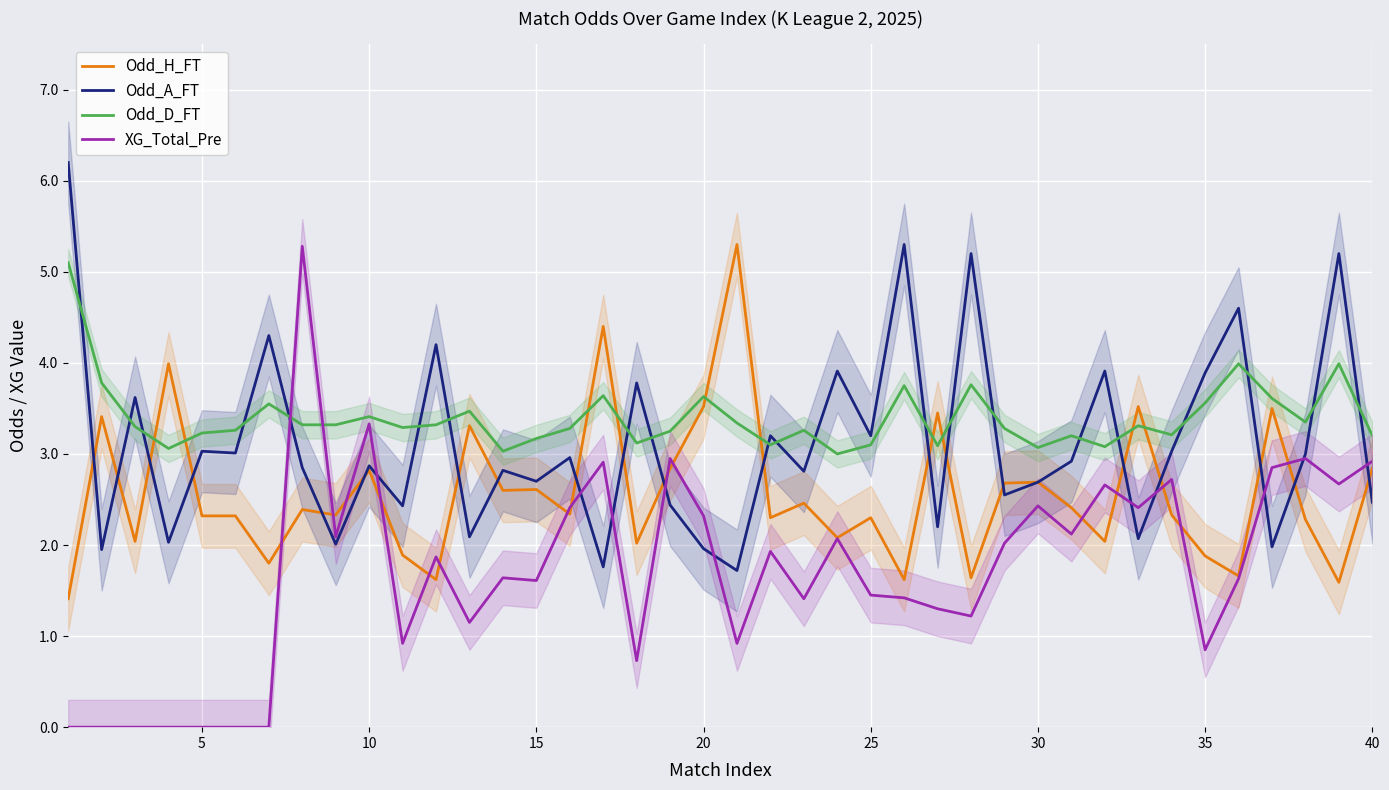

Reading left to right, extract all data points from this chart.

Odd_H_FT: 1.4	3.4	2.0	4.0	2.3	2.3	1.8	2.4	2.3	2.8	1.9	1.6	3.3	2.6	2.6	2.3	4.4	2.0	2.8	3.5	5.3	2.3	2.5	2.1	2.3	1.6	3.5	1.6	2.7	2.7	2.4	2.0	3.5	2.3	1.9	1.7	3.5	2.3	1.6	2.8
Odd_A_FT: 6.2	1.9	3.6	2.0	3.0	3.0	4.3	2.9	2.0	2.9	2.4	4.2	2.1	2.8	2.7	3.0	1.8	3.8	2.4	2.0	1.7	3.2	2.8	3.9	3.2	5.3	2.2	5.2	2.5	2.7	2.9	3.9	2.1	3.0	3.9	4.6	2.0	3.0	5.2	2.5
Odd_D_FT: 5.1	3.8	3.3	3.1	3.2	3.3	3.5	3.3	3.3	3.4	3.3	3.3	3.5	3.0	3.2	3.3	3.6	3.1	3.2	3.6	3.3	3.1	3.3	3.0	3.1	3.8	3.1	3.8	3.3	3.1	3.2	3.1	3.3	3.2	3.6	4.0	3.6	3.4	4.0	3.2
XG_Total_Pre: 0.0	0.0	0.0	0.0	0.0	0.0	0.0	5.3	2.1	3.3	0.9	1.9	1.1	1.6	1.6	2.4	2.9	0.7	3.0	2.3	0.9	1.9	1.4	2.1	1.4	1.4	1.3	1.2	2.0	2.4	2.1	2.7	2.4	2.7	0.8	1.6	2.9	3.0	2.7	2.9